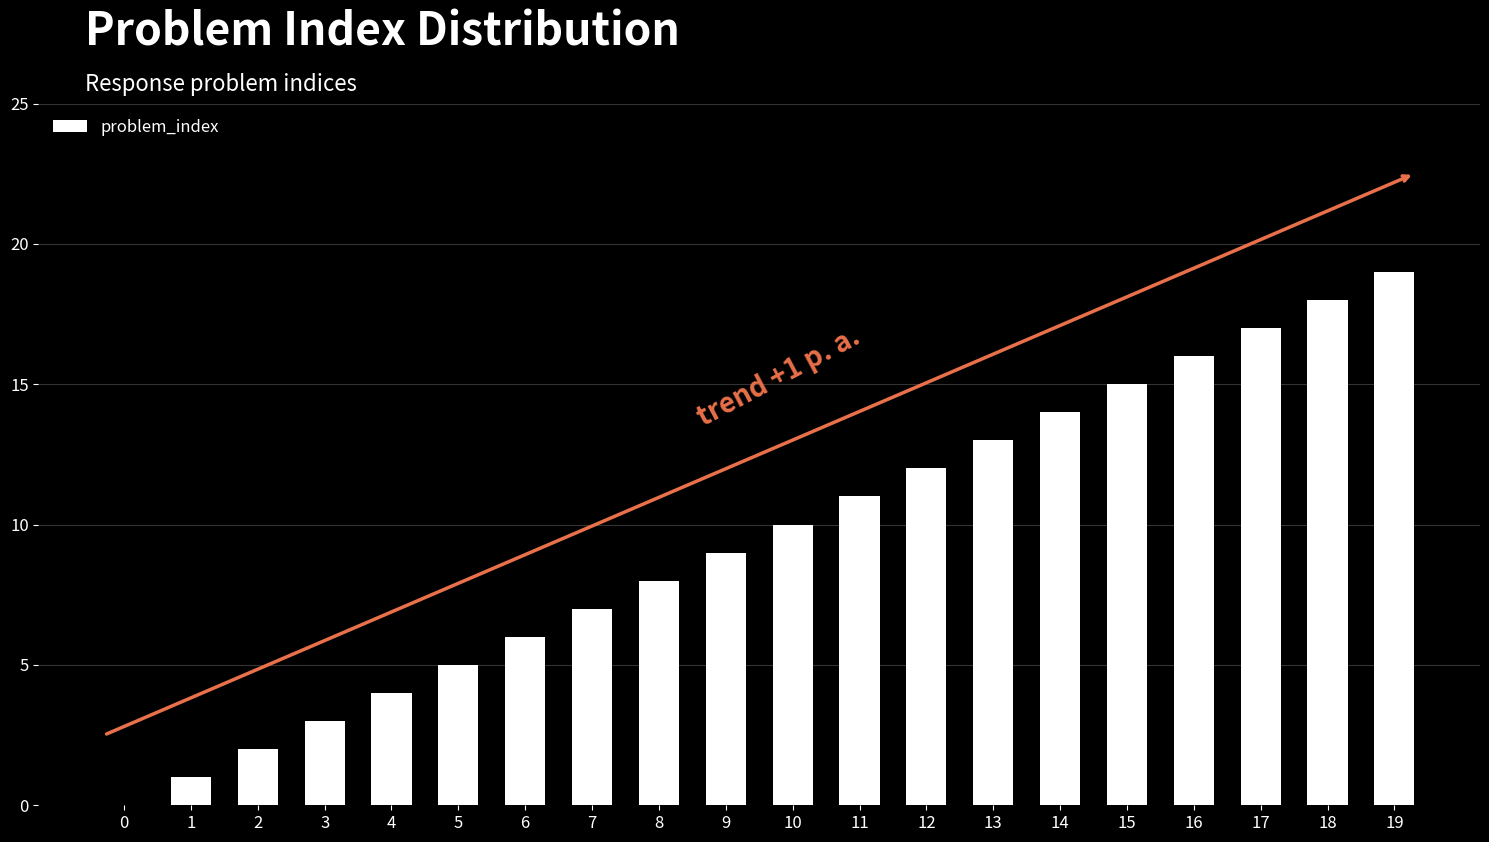

What is the change in value from 6 to 18?

+12